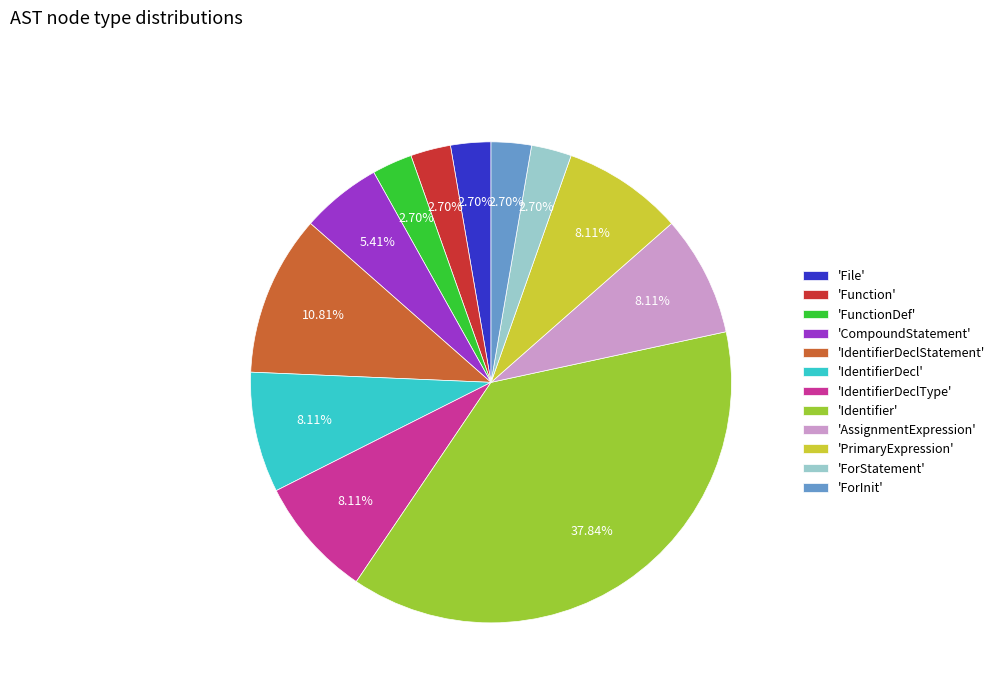

What is the ratio of the value at 'FunctionDef' to the value at 'File'?

1.0